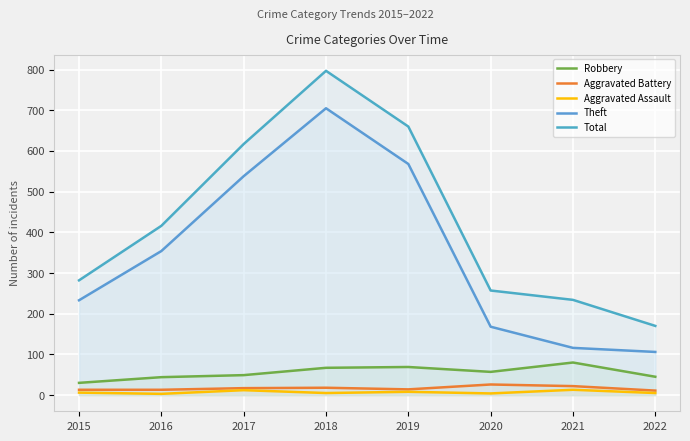

What is the sum of all Aggravated Assault values?

56